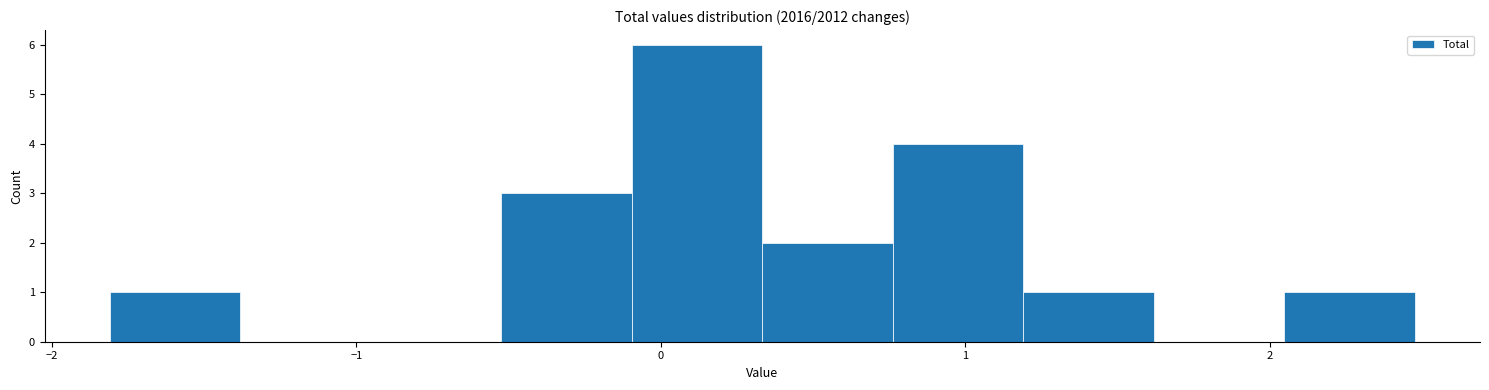

What is the height of the bar covering 0.8 to 1.2 on the x-axis? Neither the bar edges nor the heights are printed on the chart, so give them approximately, as read against the axes.

4